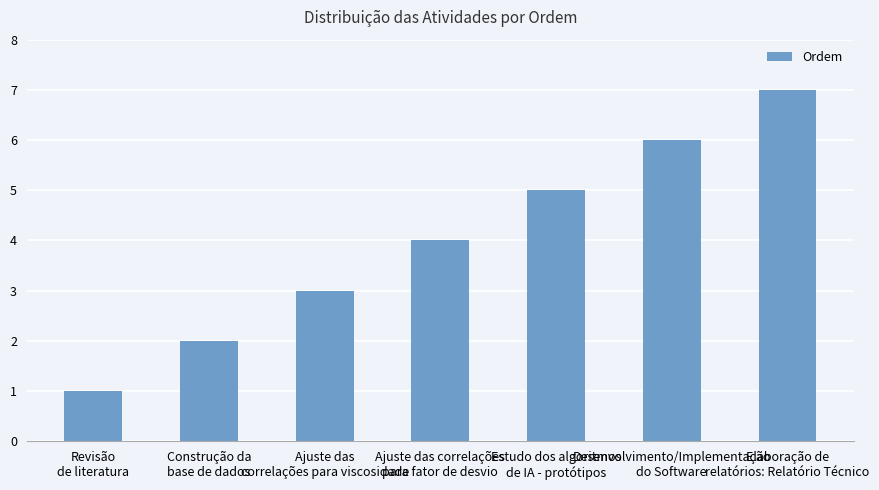

What is the change in value from Ajuste das
correlações para viscosidade to Elaboração de
relatórios: Relatório Técnico?

+4